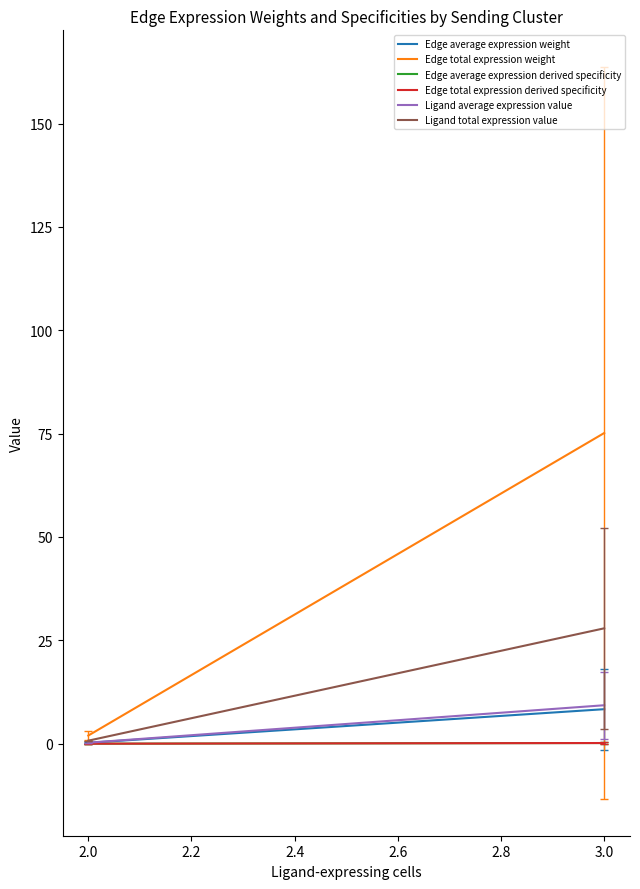

True or false: Ligand average expression value has a value of 0.2 at 2.0.

False